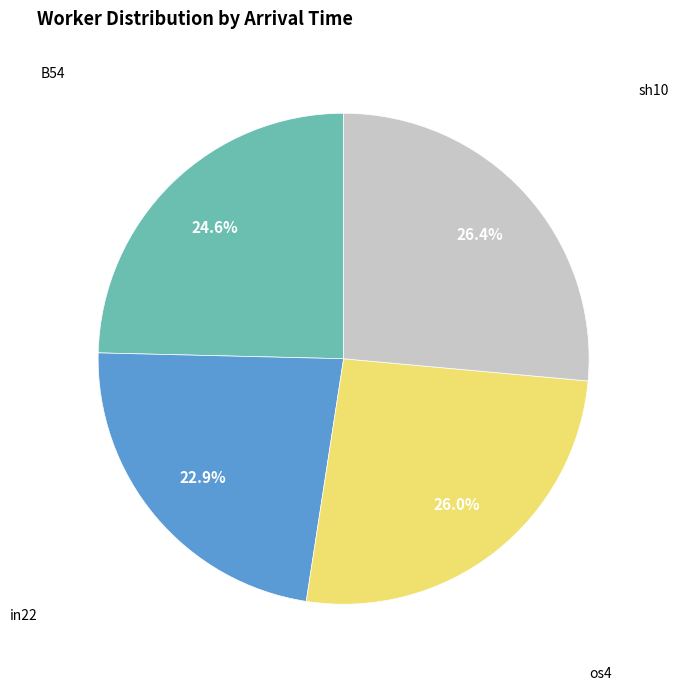

Do in22 and os4 together represent more than half of the pie?

No